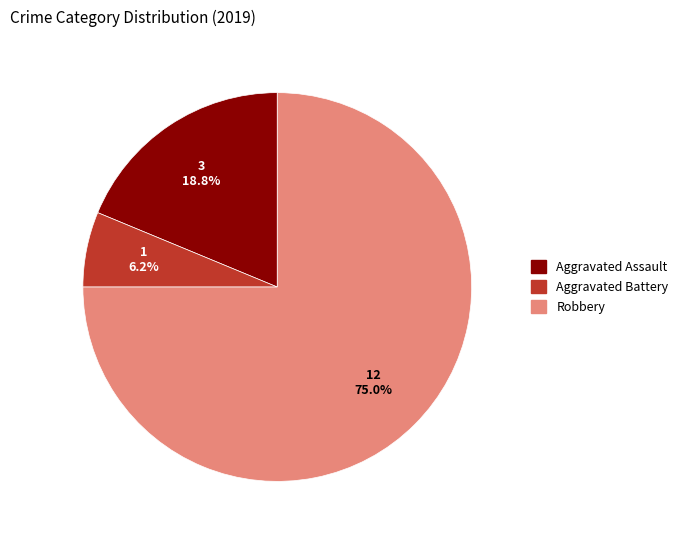

Does Robbery represent more than half of the total?

Yes